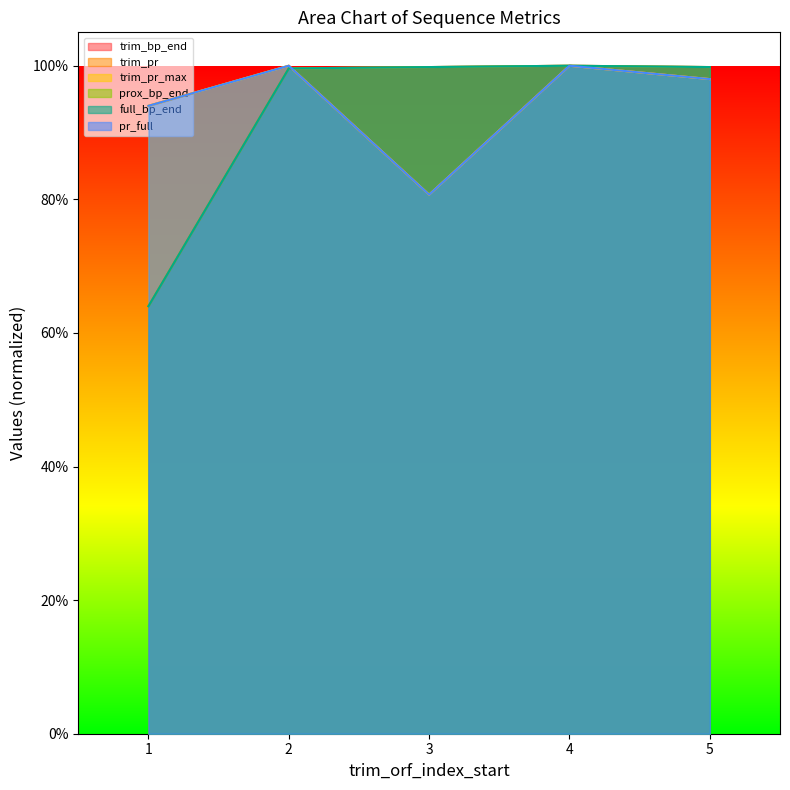

At how many categories does at least one series exceed 0?

5